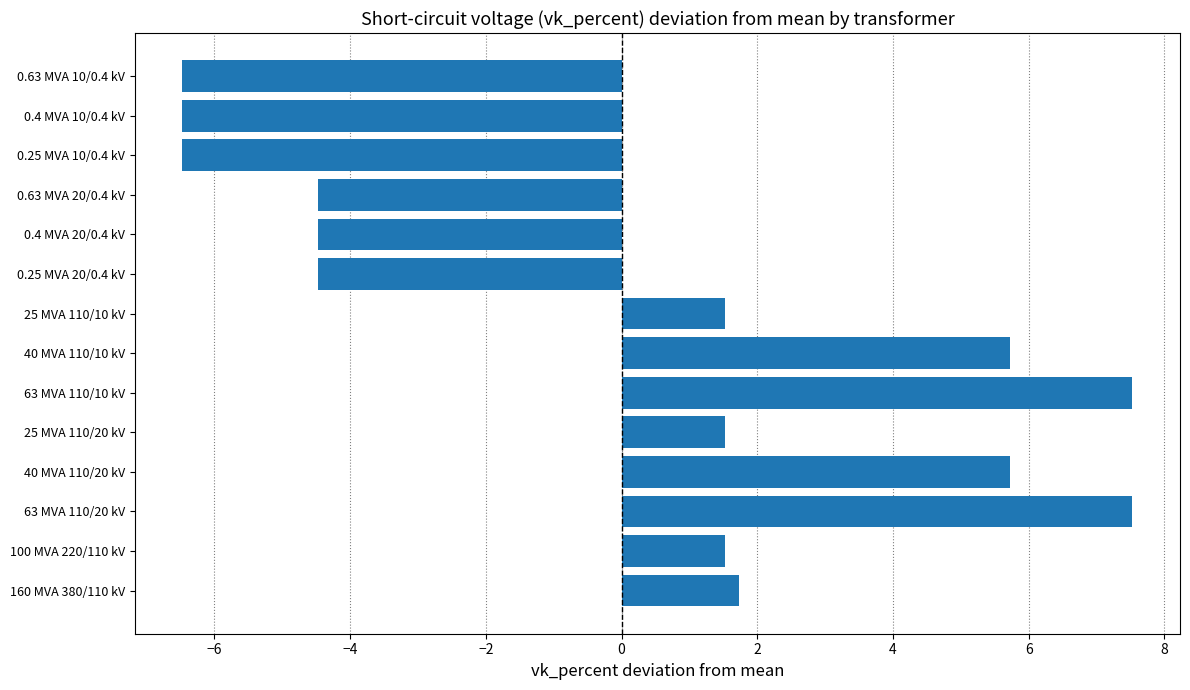

Reading bottom to top, list all the values displayed in this chart.

1.7	1.5	7.5	5.7	1.5	7.5	5.7	1.5	-4.5	-4.5	-4.5	-6.5	-6.5	-6.5